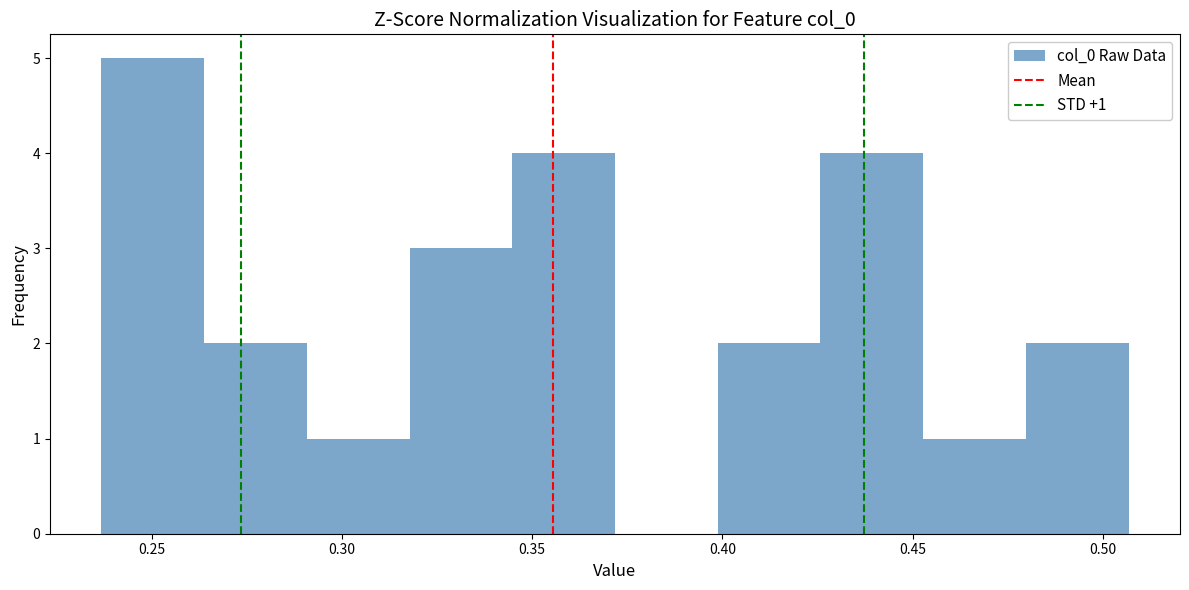

Which range on the x-axis has the tallest bar?

0.235 to 0.265